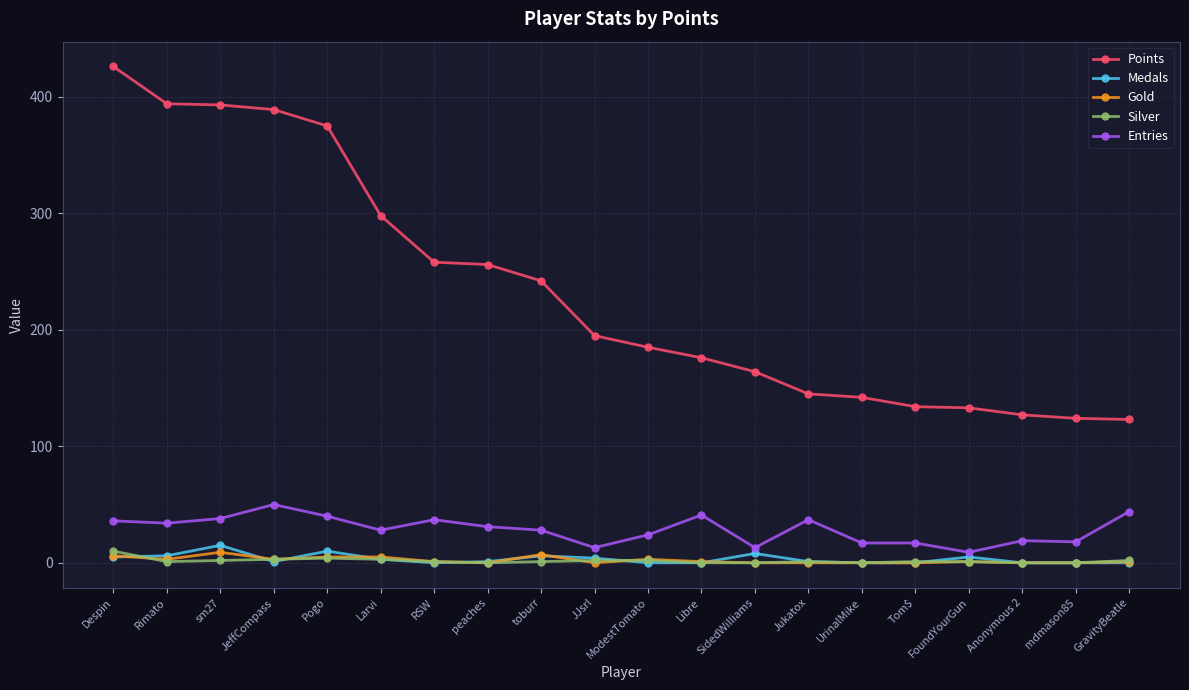

What is the maximum value shown in the chart?

426